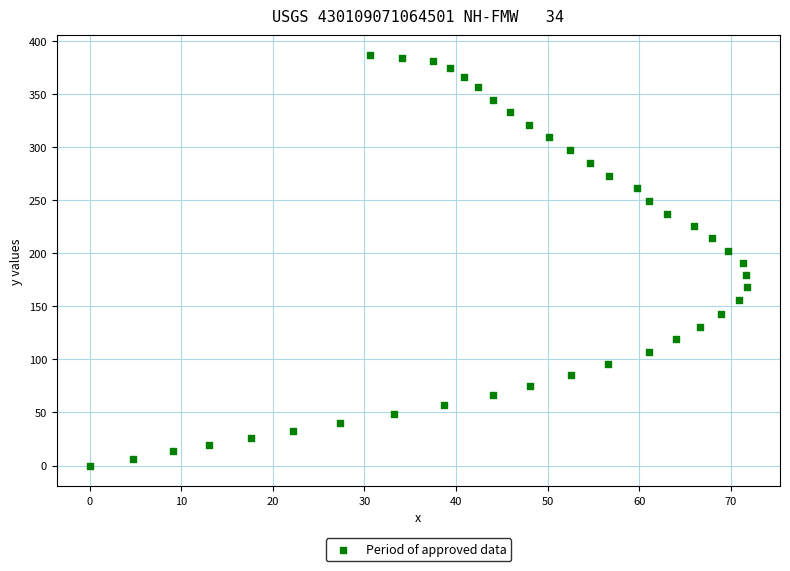

What is the range of Y values (max minus min)?

386.4